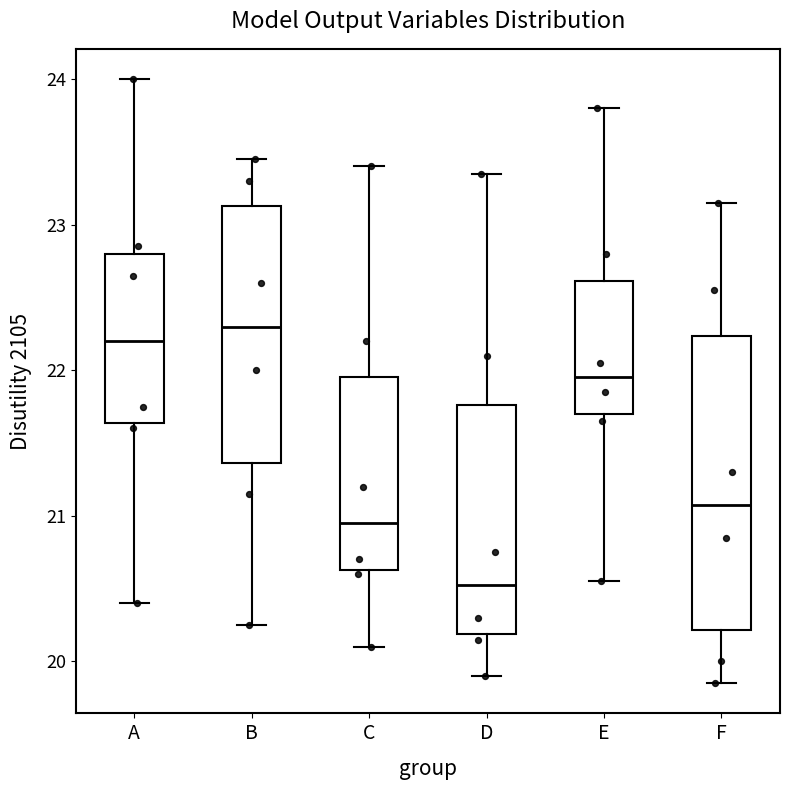

Reading left to right, read every box against the y-axis: the position of its median line, the range the box covers, and the ends of its whiskers. The values are not printed on the chart, so give them approximately, as read against the axis.

A: median 22.2, box 21.6 to 22.8, whiskers 20.4 to 24.0
B: median 22.3, box 21.4 to 23.1, whiskers 20.2 to 23.4
C: median 20.9, box 20.6 to 21.9, whiskers 20.1 to 23.4
D: median 20.5, box 20.2 to 21.8, whiskers 19.9 to 23.3
E: median 21.9, box 21.7 to 22.6, whiskers 20.5 to 23.8
F: median 21.1, box 20.2 to 22.2, whiskers 19.8 to 23.1